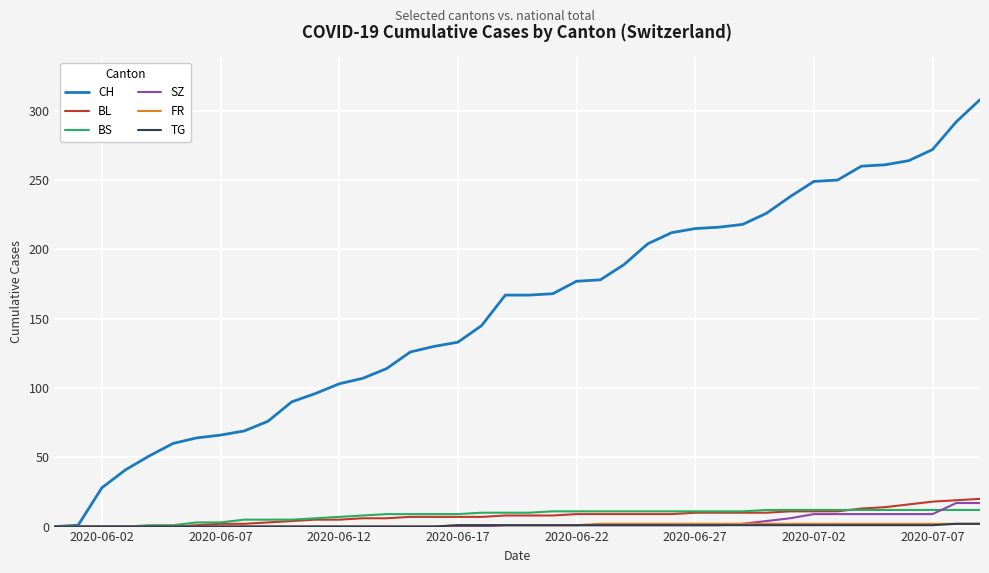

Which series has the largest range (max minus min)?

CH